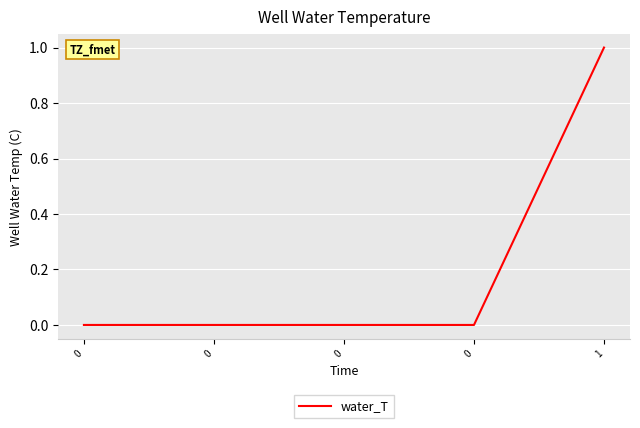

How many distinct data groups are displayed?

1